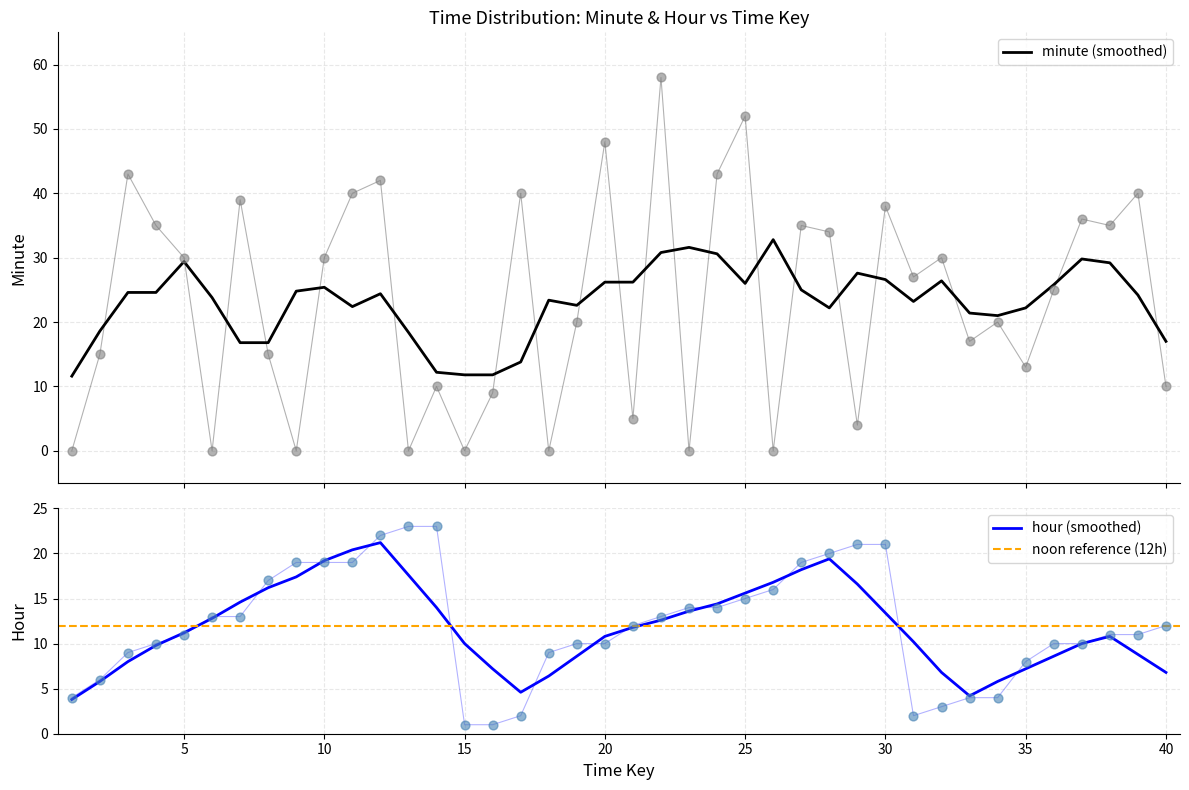

Which series has the largest total across all categories?

minute